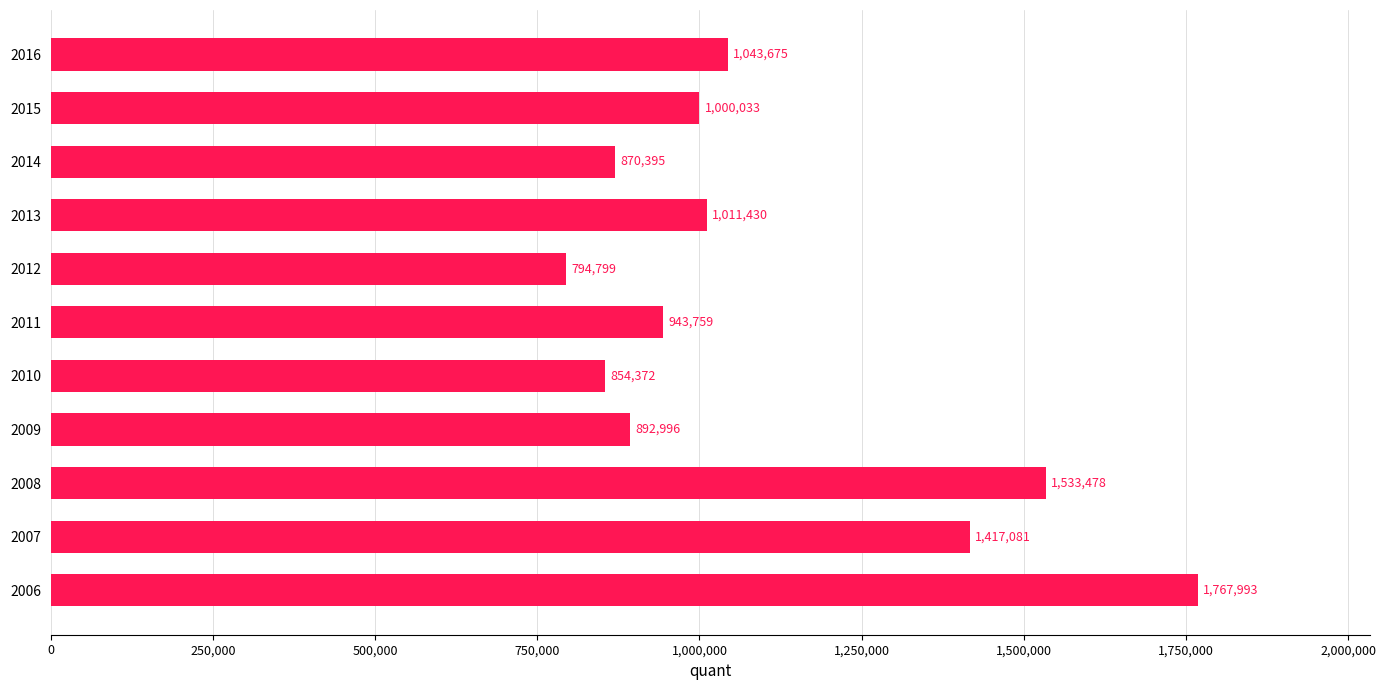

True or false: the data shows 1533478 at 2008.

True